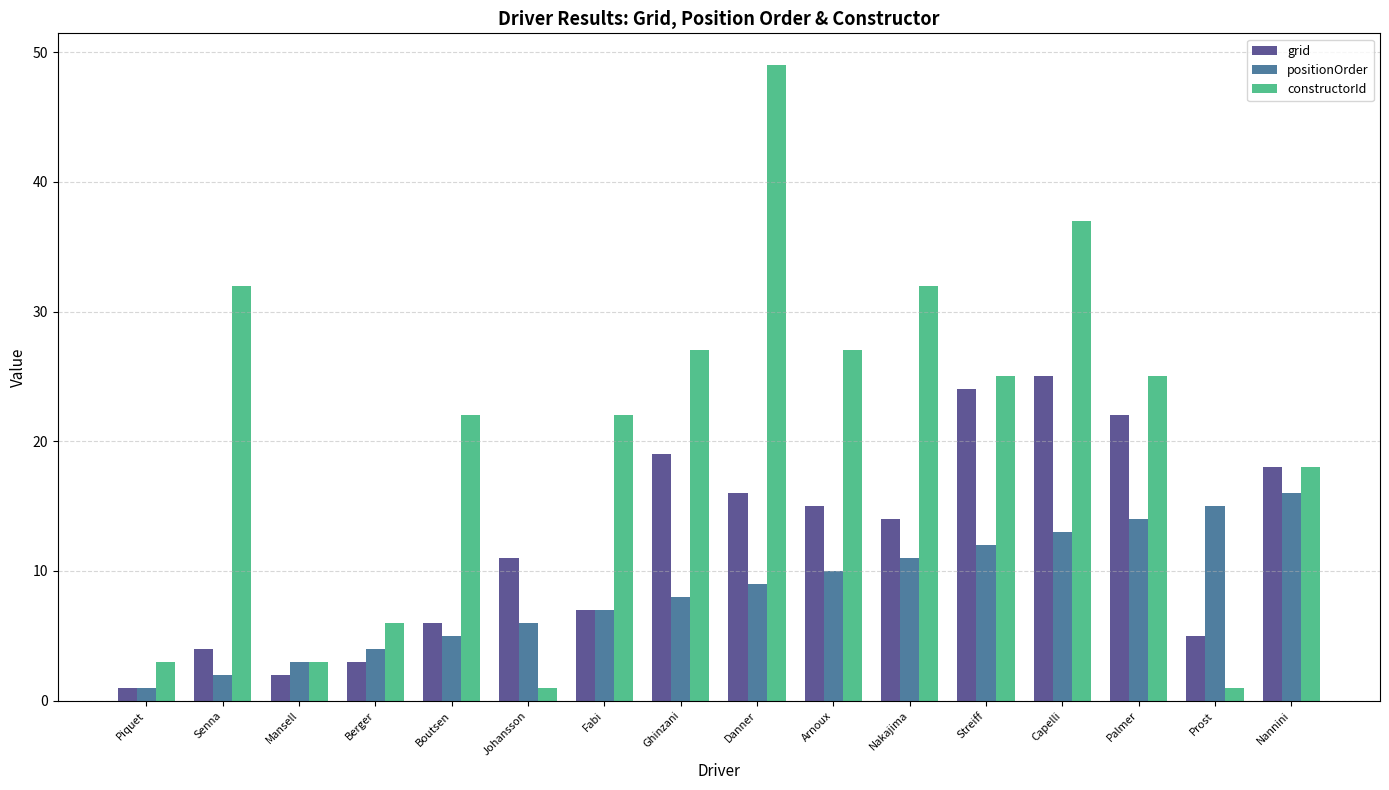

What is the label of the 2nd bar from the left?

Senna